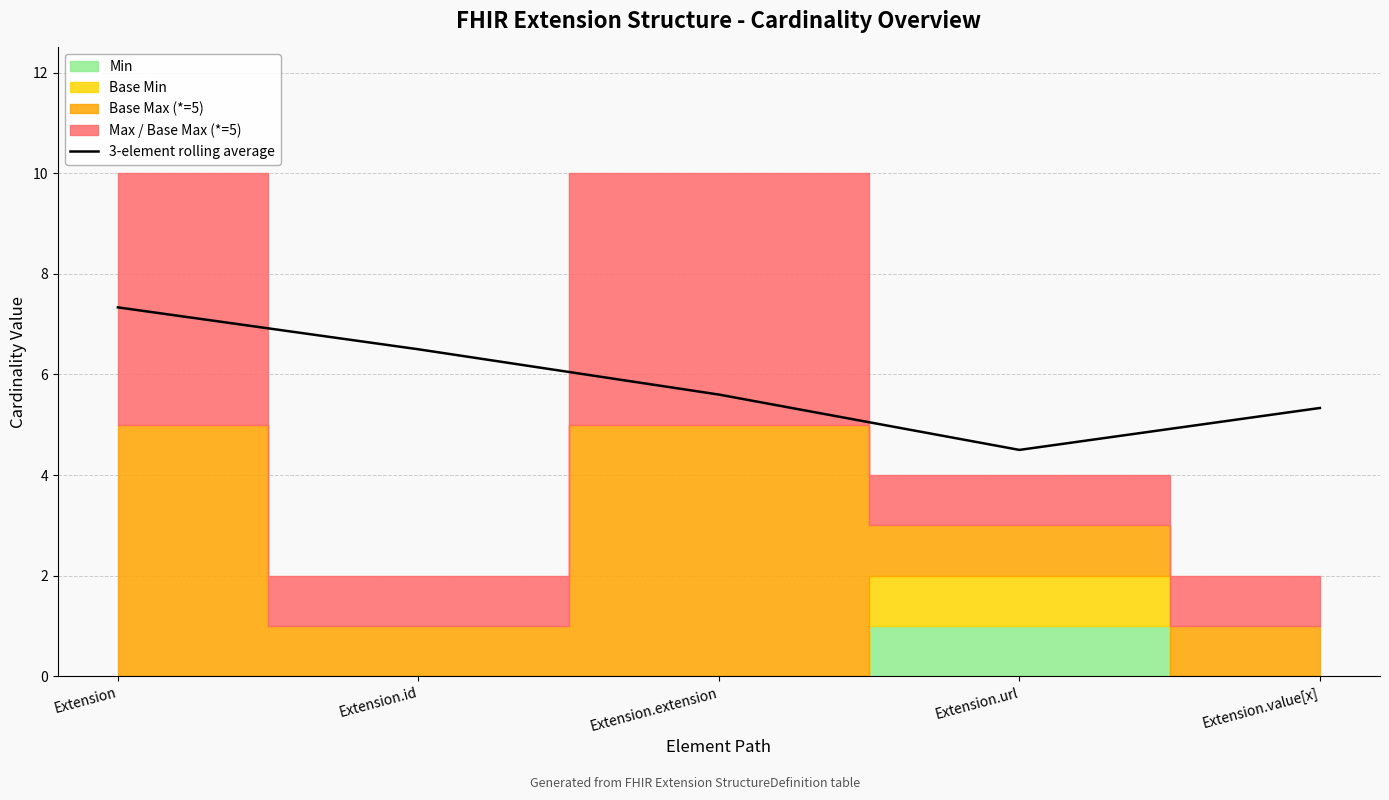

What is the smallest value displayed?

4.5